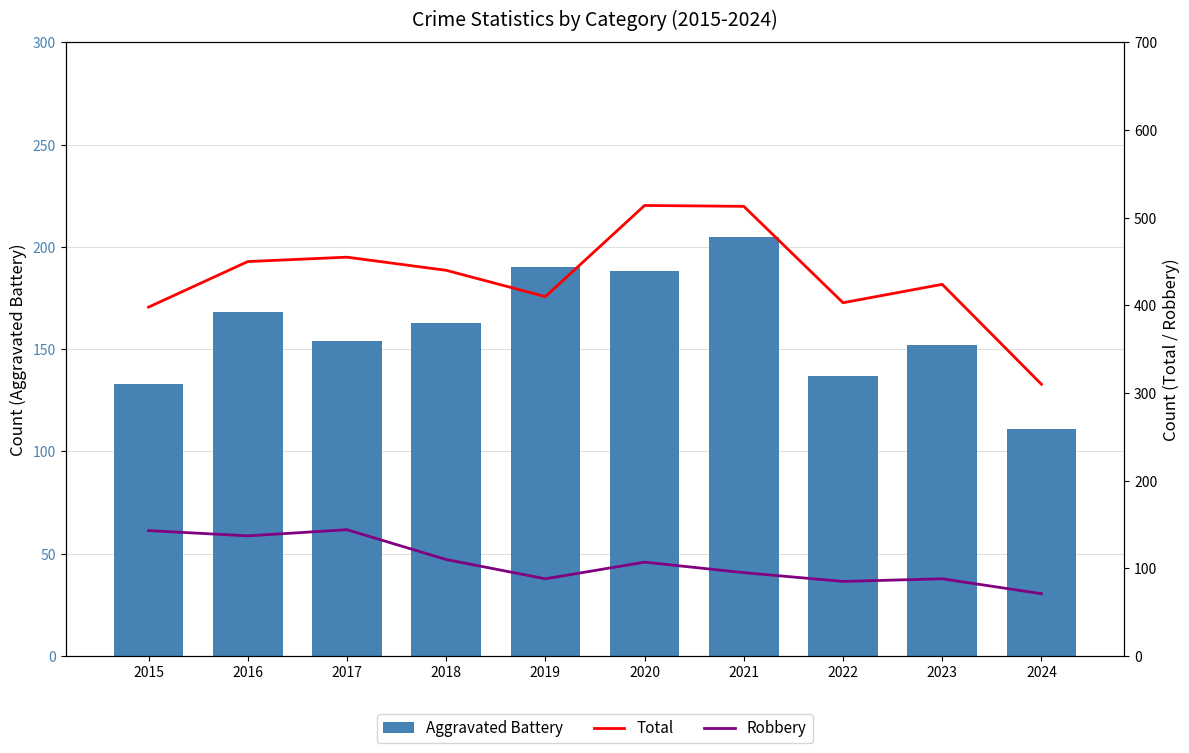

The Total series shows 513 at 2021. True or false?

True